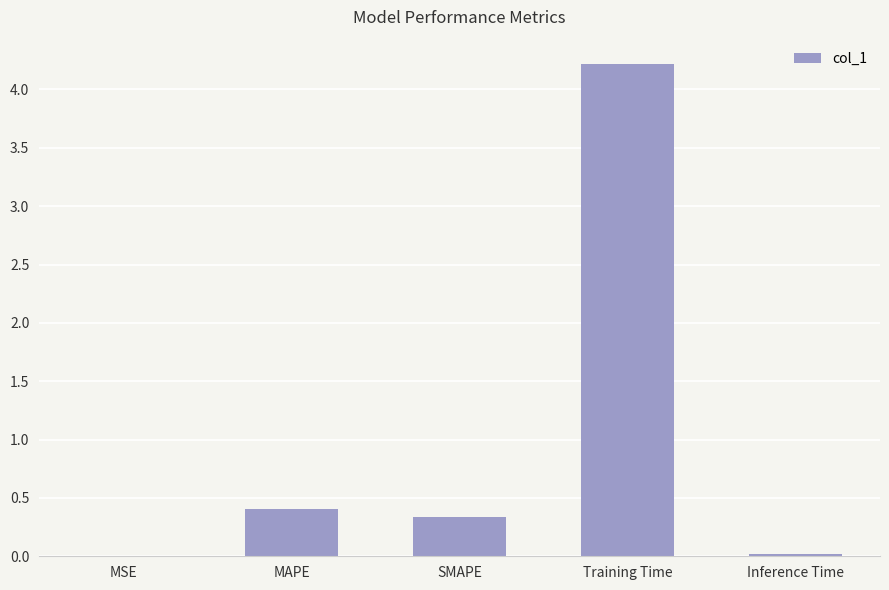

Is it true that the value at MSE is 0.0?

True